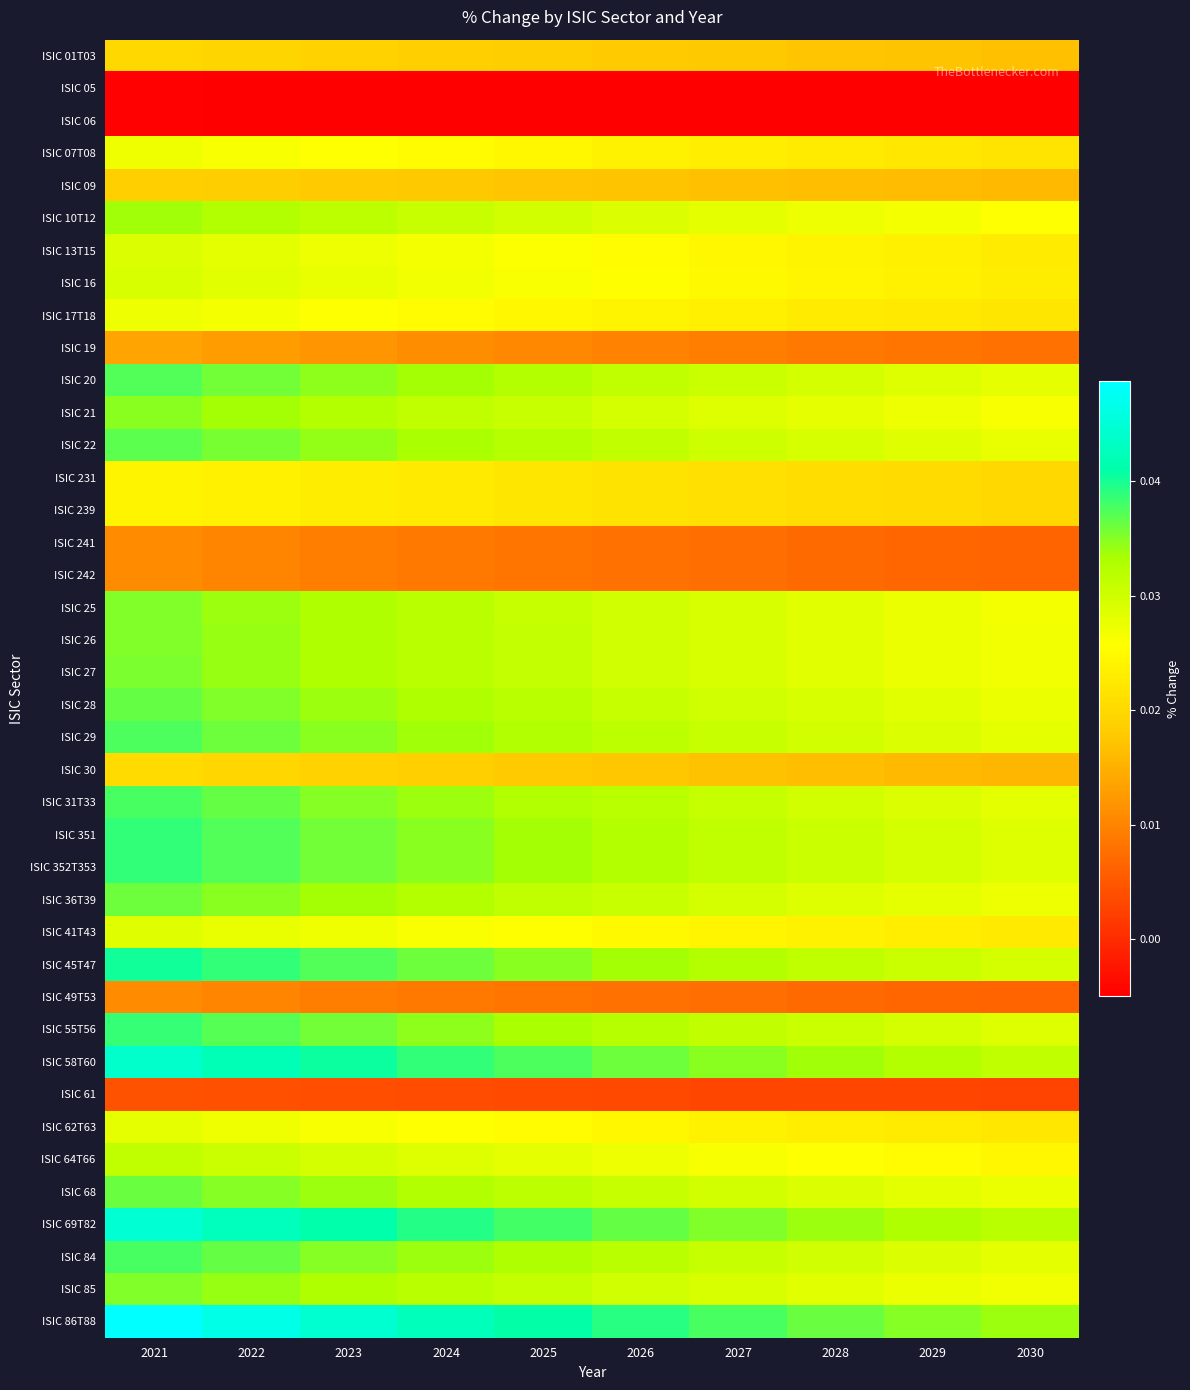

How many distinct data groups are displayed?

40